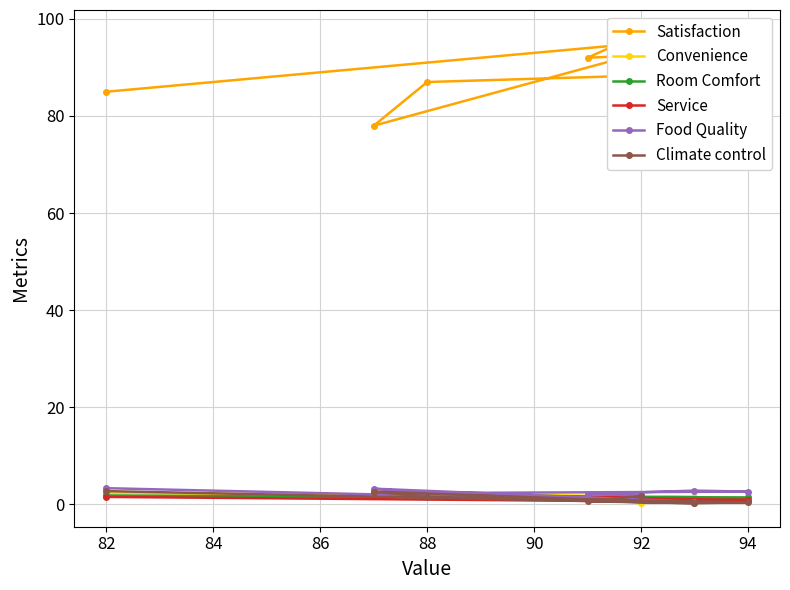

True or false: Service and Food Quality cross at least once.

False